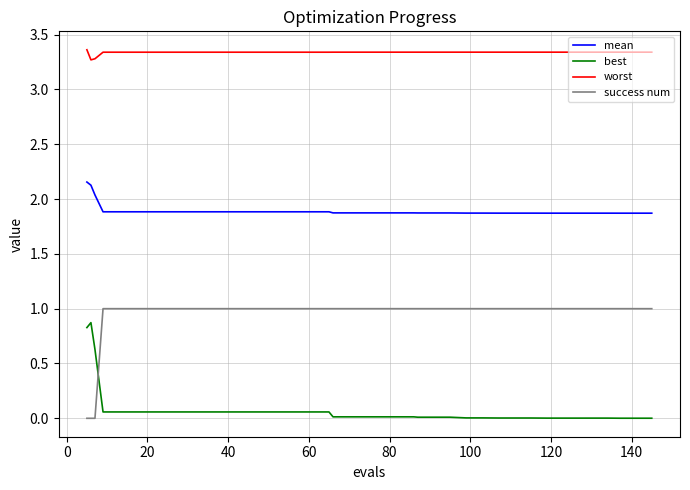

How many categories are shown in the chart?

40